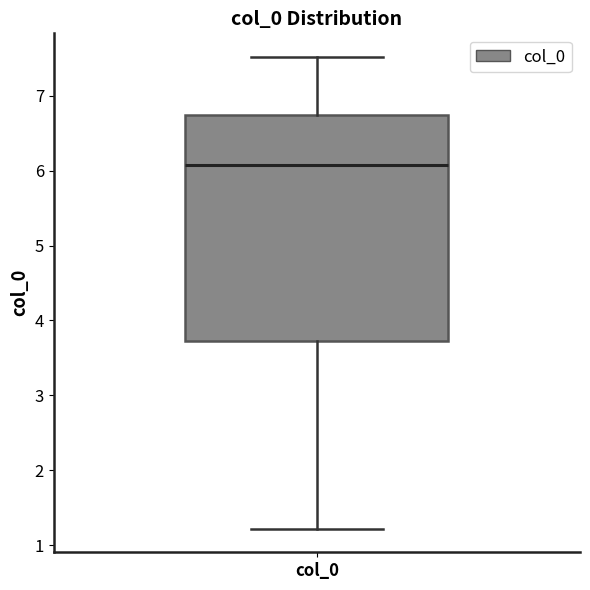

Read this box plot against the y-axis: the position of the median line, the range covered by the box, and the ends of both whiskers. The values are not printed on the chart, so give them approximately, as read against the axis.

median 6.1, box 3.7 to 6.7, whiskers 1.2 to 7.5